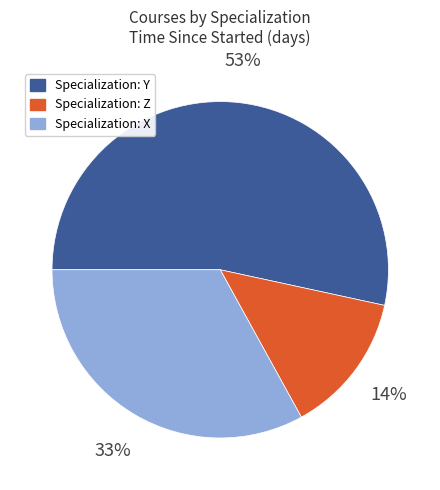

The Specialization: Y slice represents 65% of the pie. True or false?

False